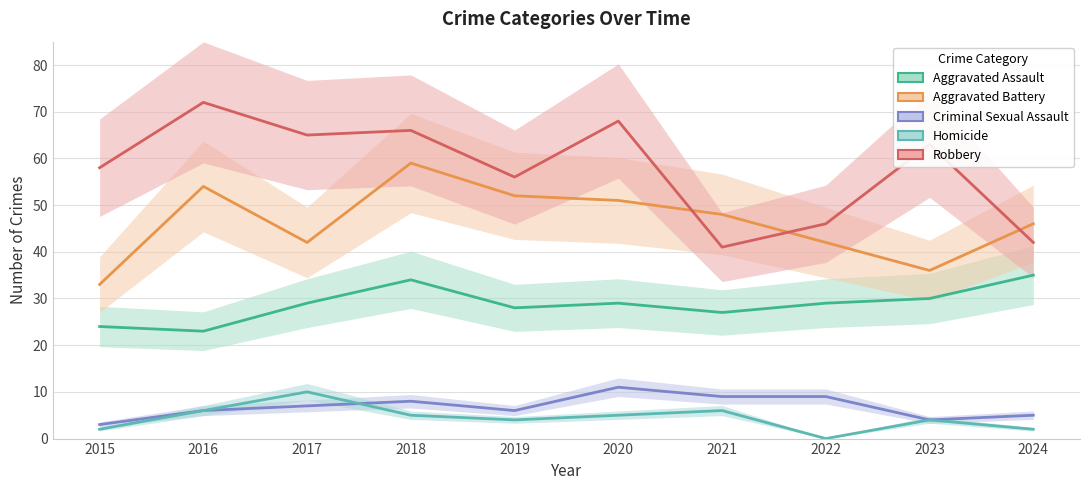

Reading left to right, what are all the values shown in this chart?

Aggravated Assault: 24	23	29	34	28	29	27	29	30	35
Aggravated Battery: 33	54	42	59	52	51	48	42	36	46
Criminal Sexual Assault: 3	6	7	8	6	11	9	9	4	5
Homicide: 2	6	10	5	4	5	6	0	4	2
Robbery: 58	72	65	66	56	68	41	46	63	42